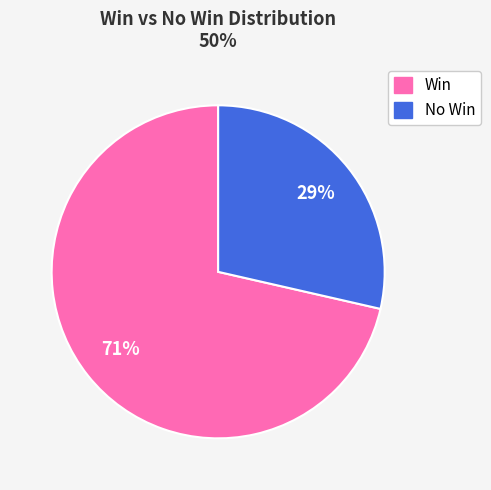

Does any single category account for the majority?

Yes